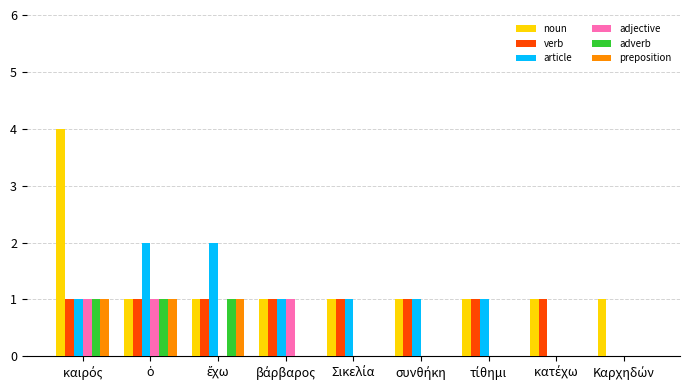

What is the sum of all article values?

9